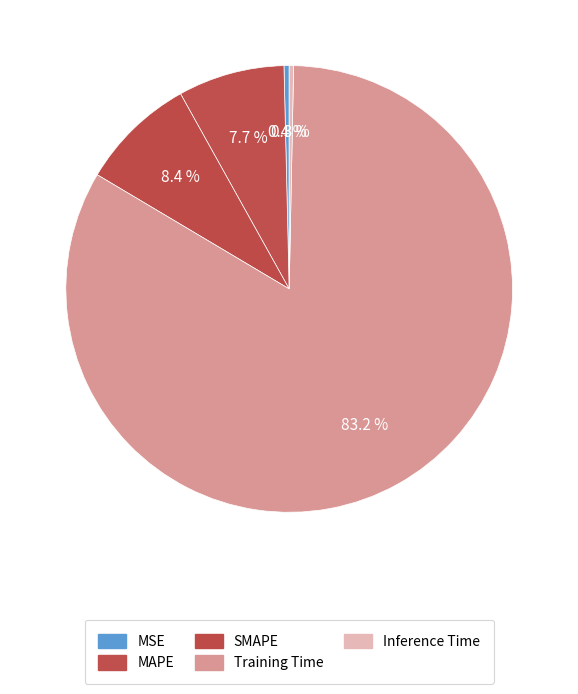

Does SMAPE account for over 50% of the chart?

No